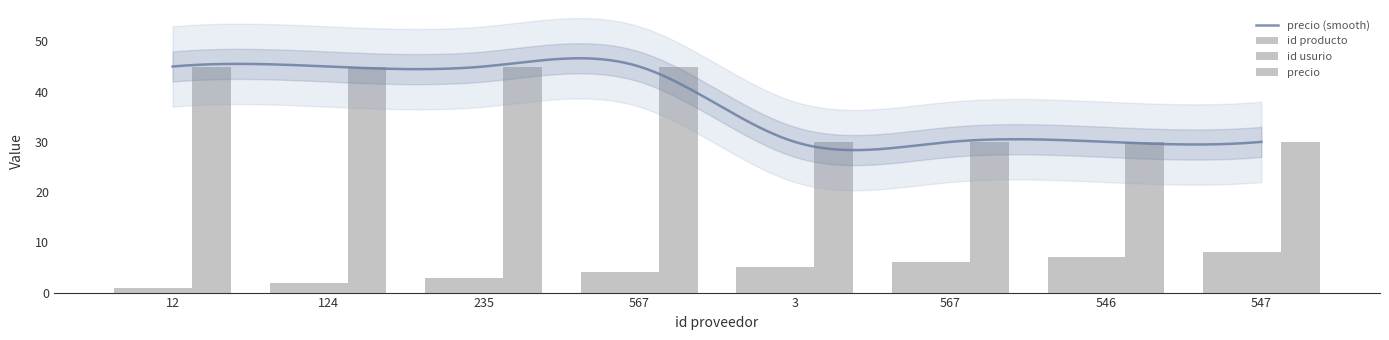

Reading left to right, transcribe all the data shown in this chart.

id producto: 1	2	3	4	5	6	7	8
id usurio: 1	2	3	4	5	6	7	8
precio: 45	45	45	45	30	30	30	30